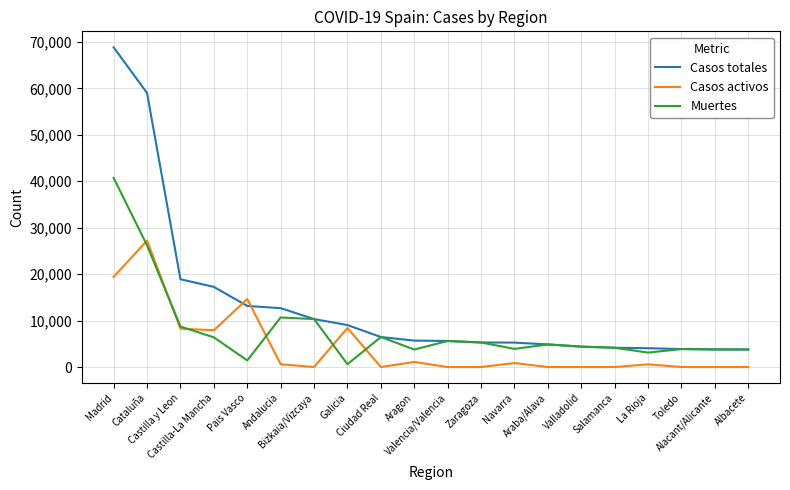

Which series has the largest range (max minus min)?

Casos totales